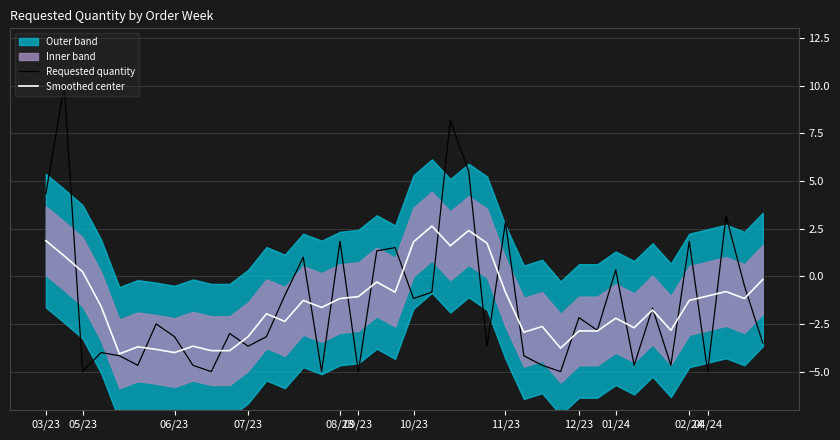

How many times do Requested quantity and Smoothed center cross each other?

23